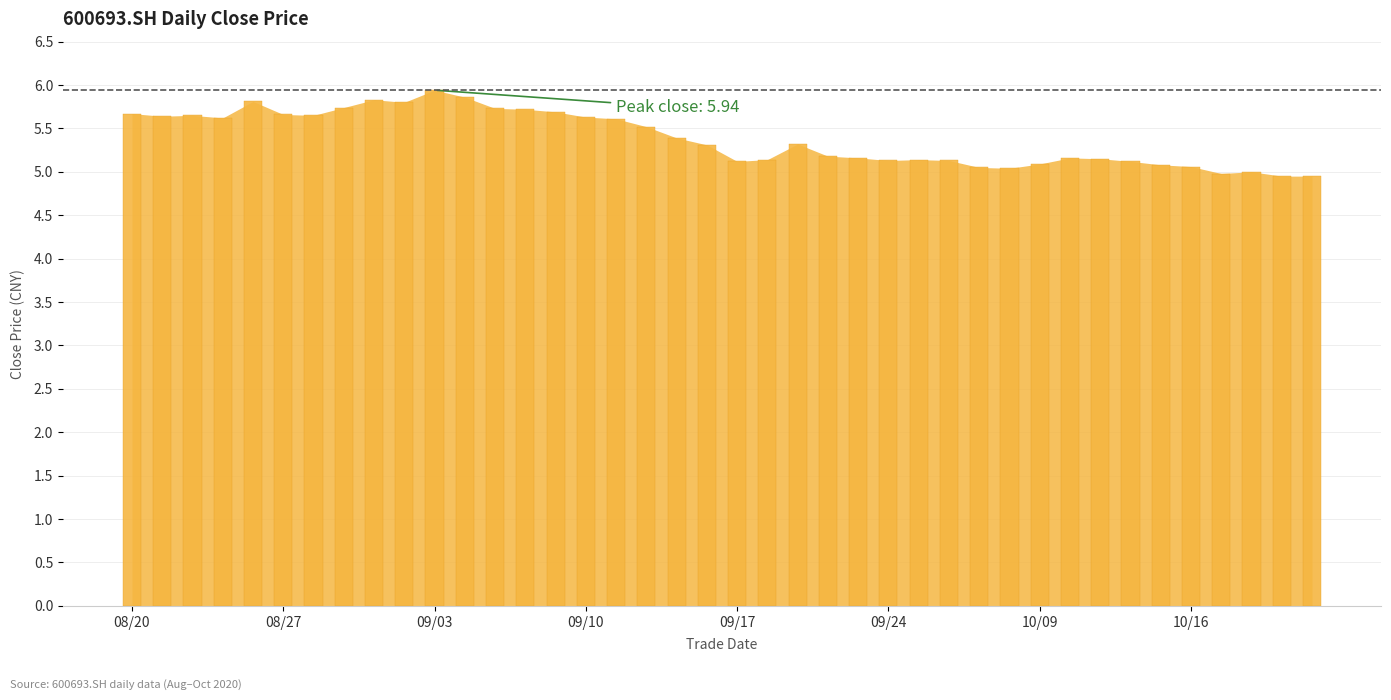

What is the value of the 21st bar from the left?

5.1